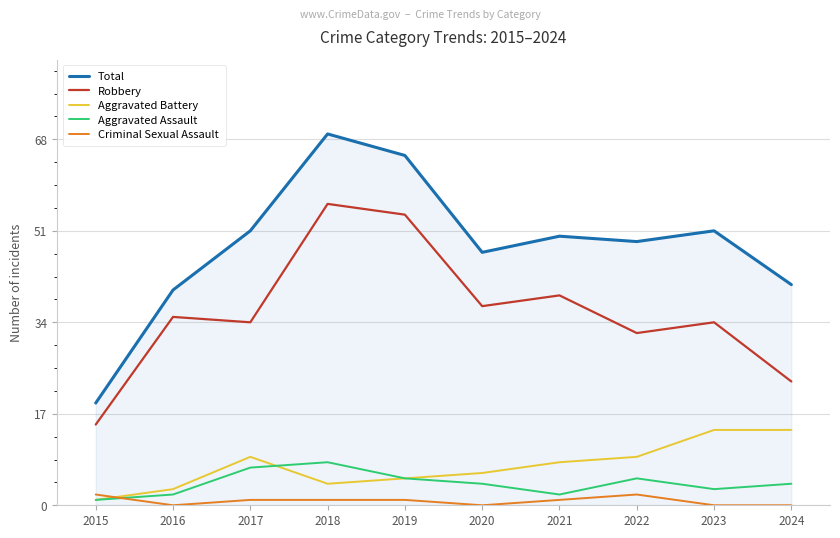

Where does the Aggravated Battery series first go above 8?

2017